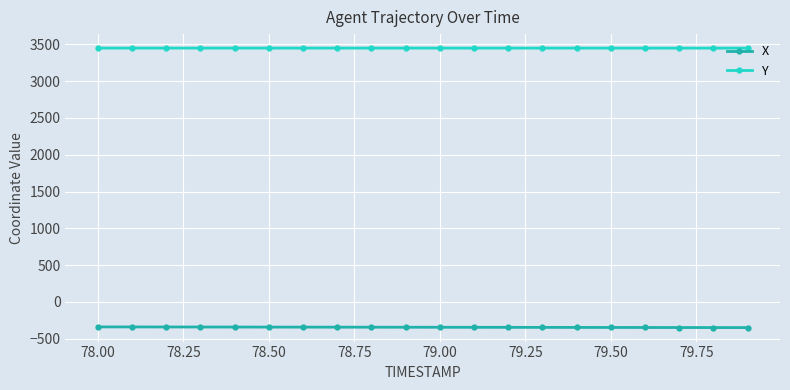

True or false: X and Y intersect in this chart.

False